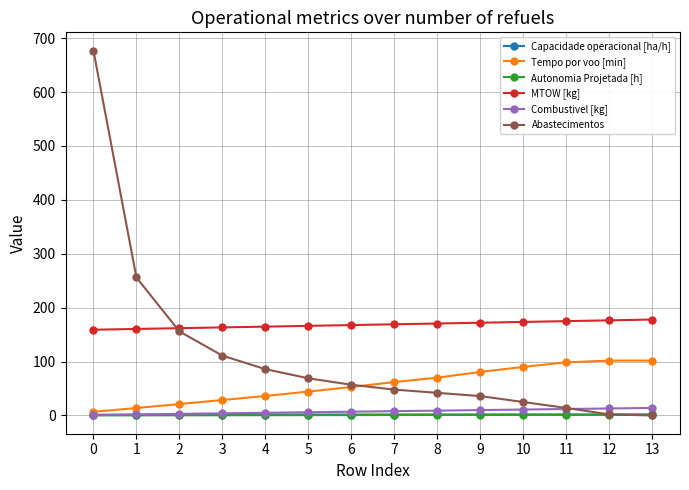

What is the sum of all Capacidade operacional [ha/h] values?

23.7